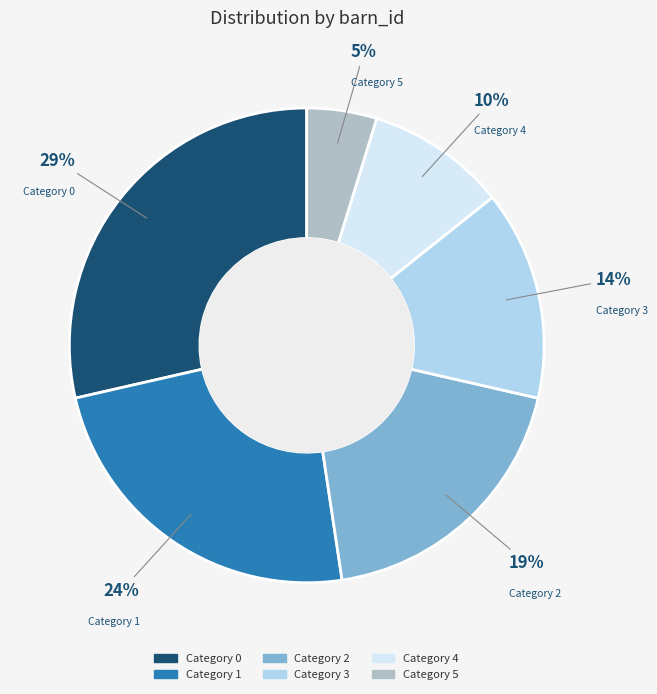

To the nearest percent, what is the average slice percentage?

17%